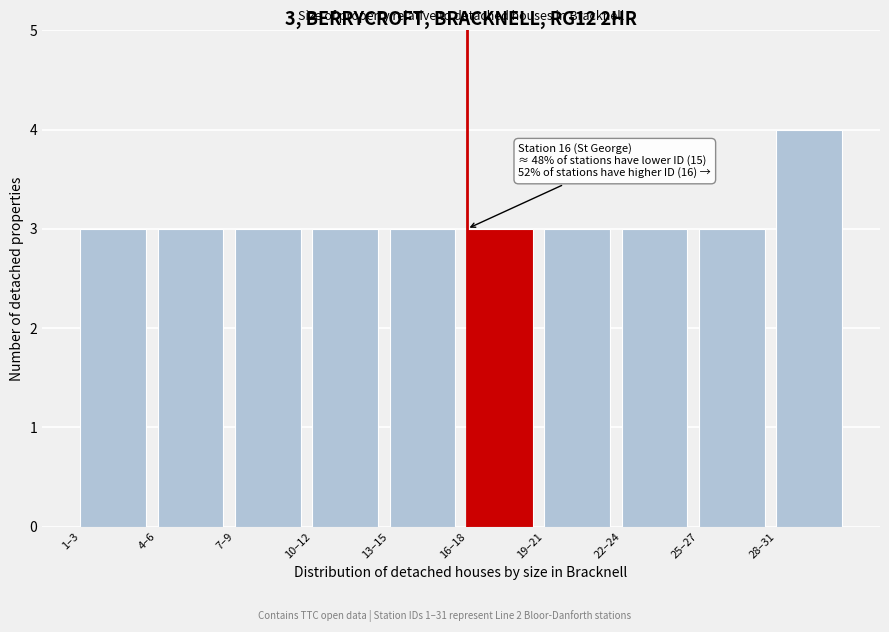

Reading left to right, list all the values displayed in this chart.

3	3	3	3	3	3	3	3	3	4